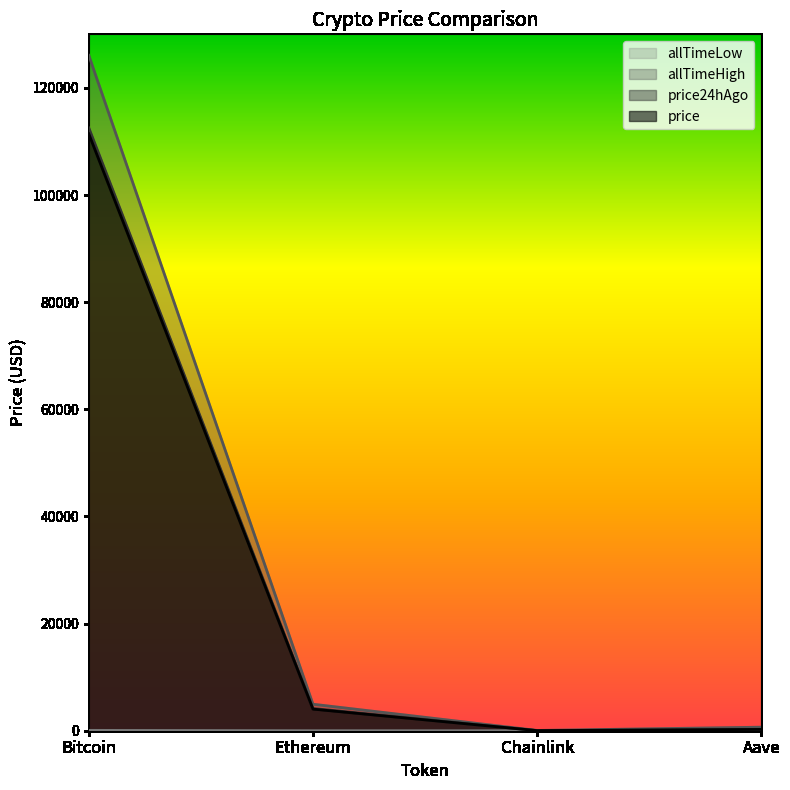

At which label is allTimeLow closest to 33?

Aave